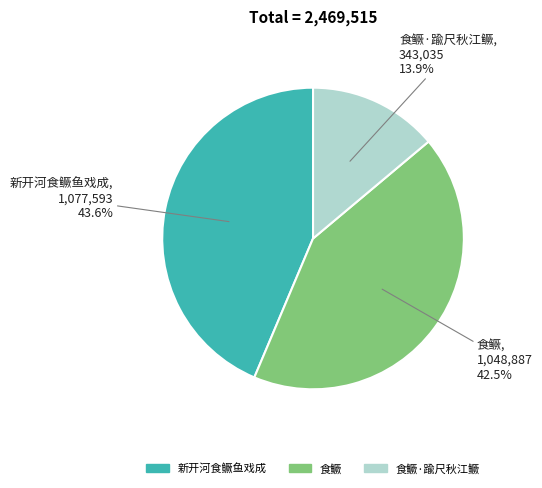

Does any single category account for the majority?

No